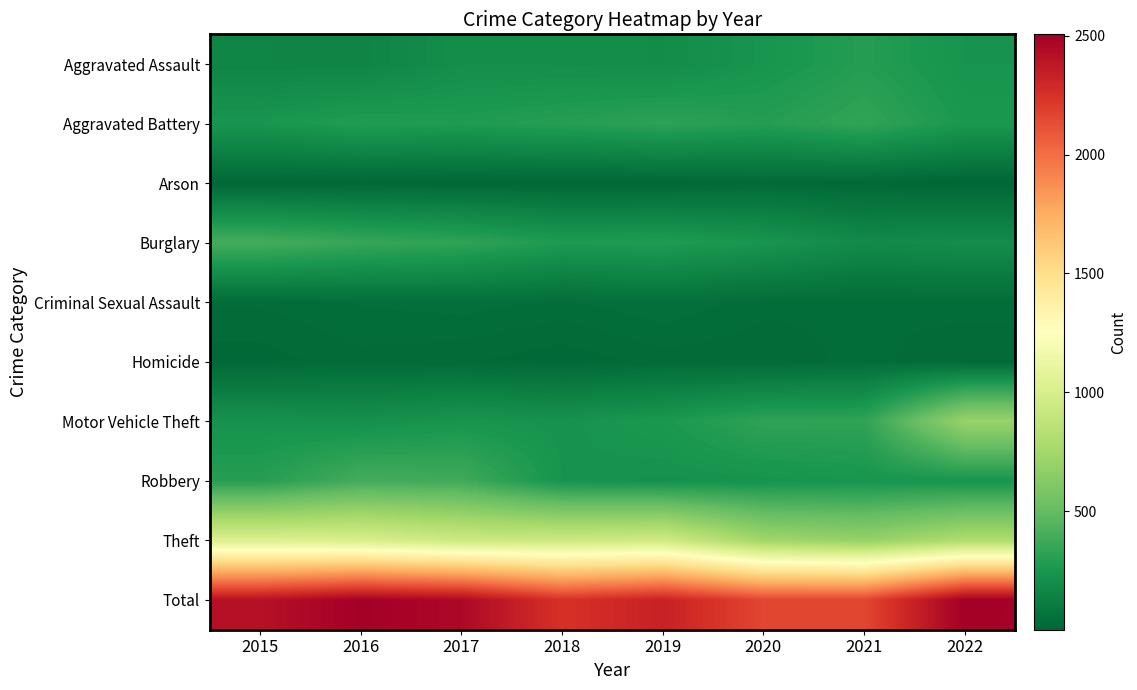

Which has a higher value, 2015 or 2019?

2019